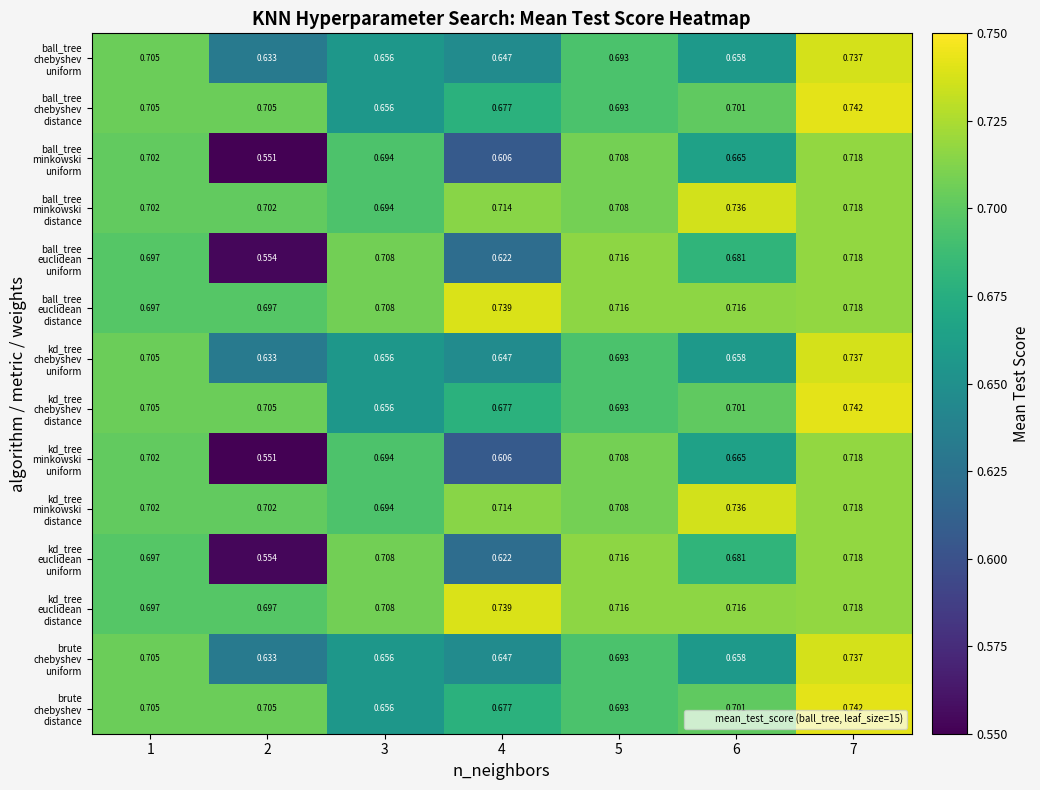

Rank the series at 6 from highest to lowest value.

ball_tree minkowski distance, kd_tree minkowski distance, ball_tree euclidean distance, kd_tree euclidean distance, ball_tree chebyshev distance, kd_tree chebyshev distance, brute chebyshev distance, ball_tree euclidean uniform, kd_tree euclidean uniform, ball_tree minkowski uniform, kd_tree minkowski uniform, ball_tree chebyshev uniform, kd_tree chebyshev uniform, brute chebyshev uniform